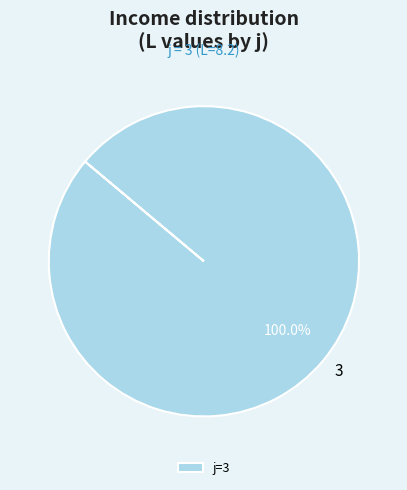

Is there a majority slice in this chart?

Yes